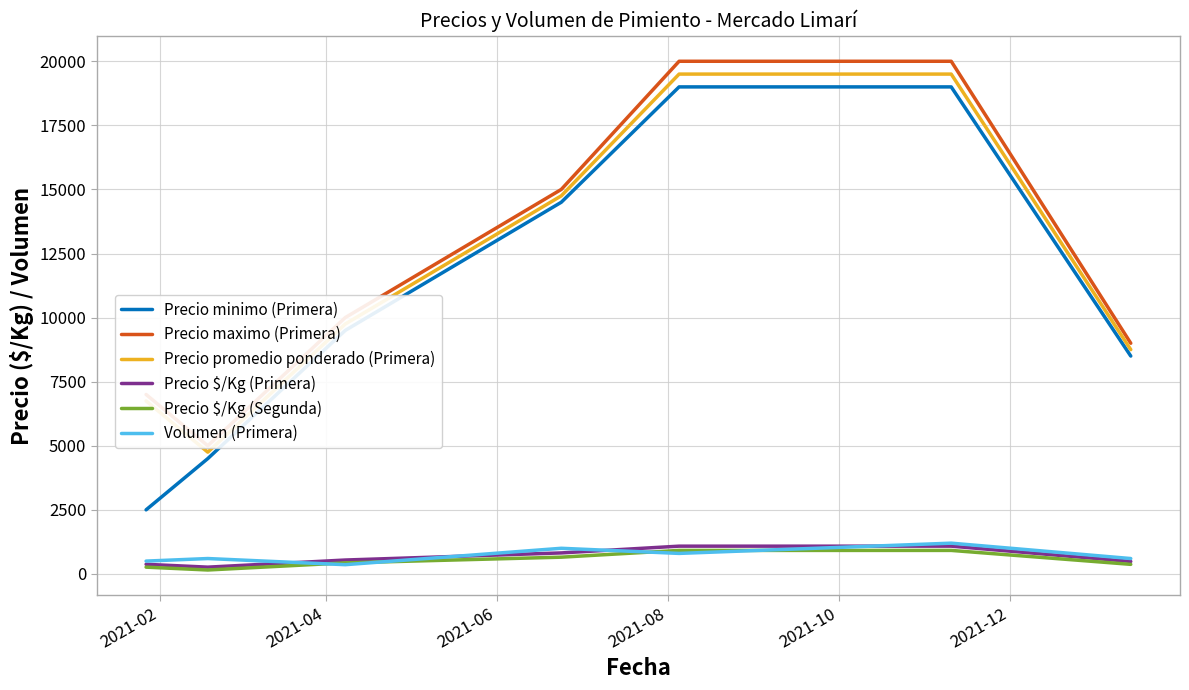

What is the highest value of the Volumen (Primera) series?

1200